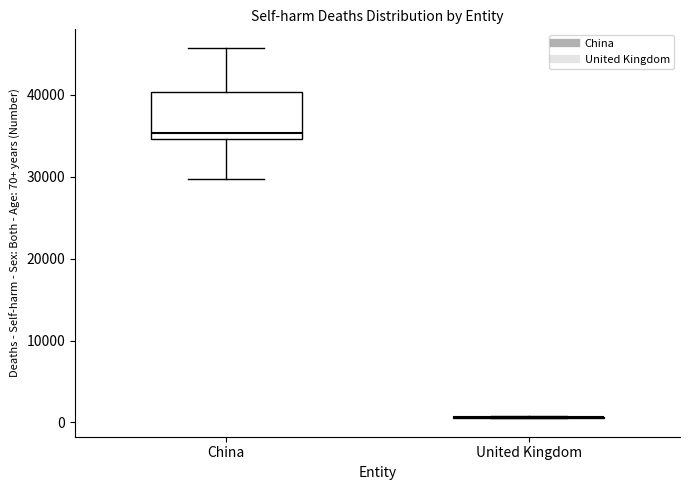

Where does the upper whisker of the box for China end on the y-axis? The values are not printed on the chart, so give them approximately, as read against the axis.

46000